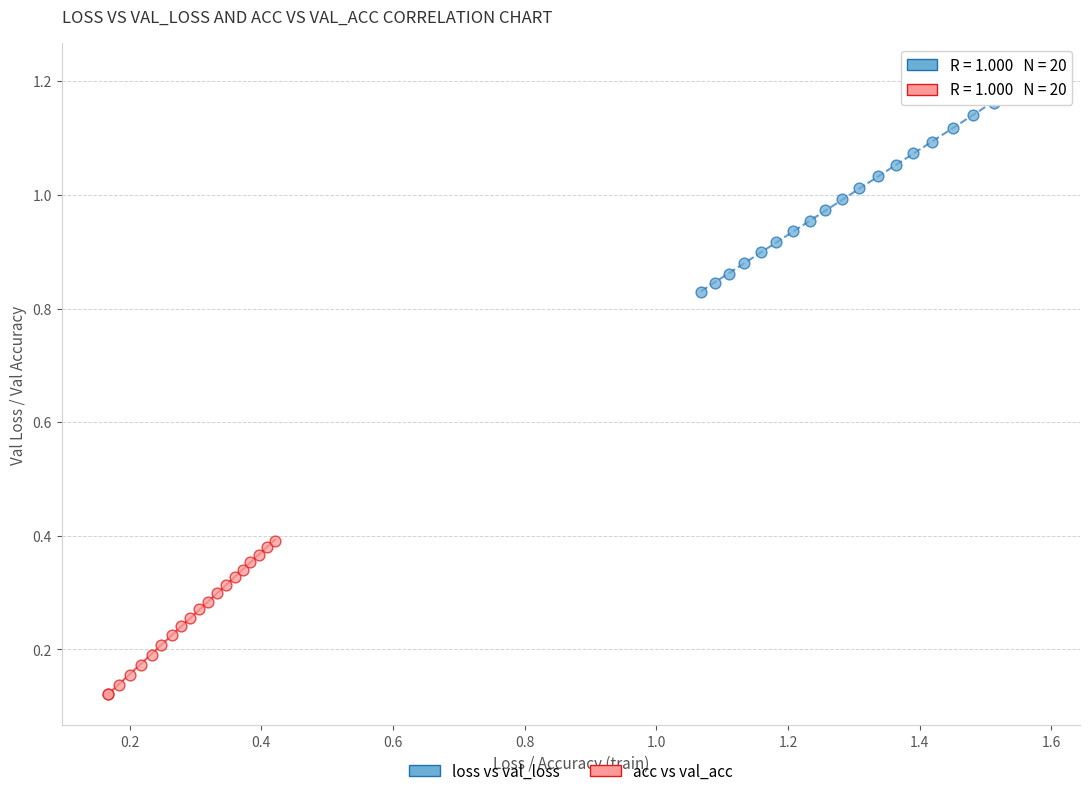

Which series reaches the maximum Y coordinate?

loss vs val_loss